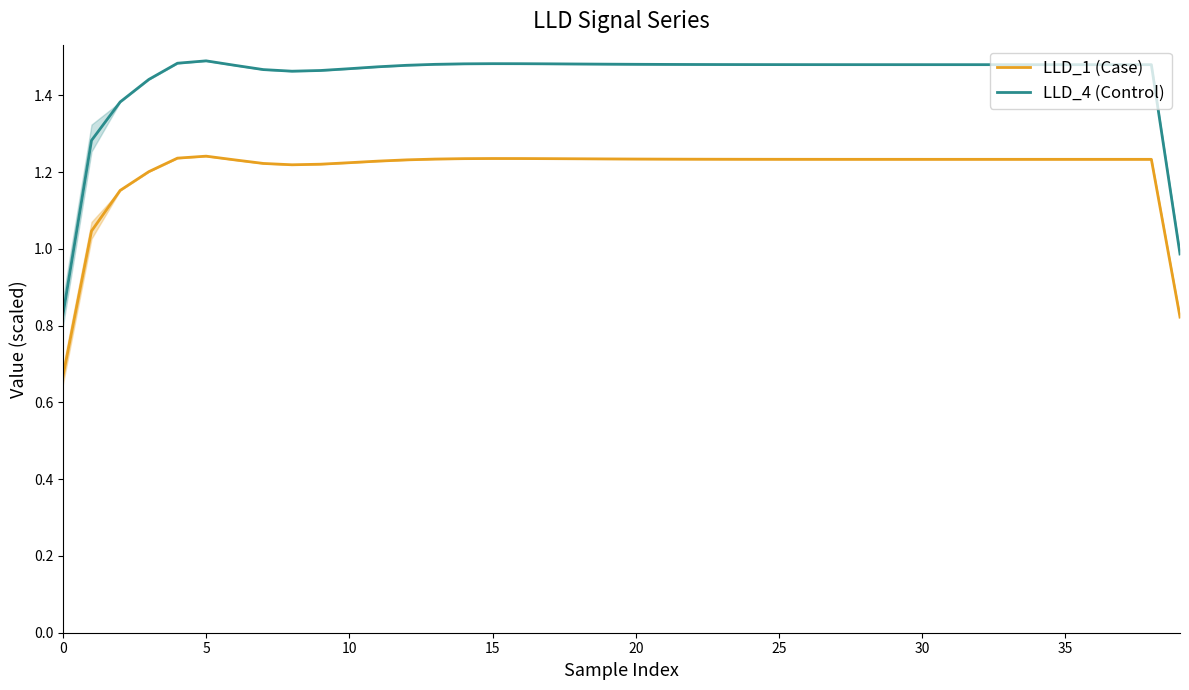

What is the value of the LLD_4 (Control) point at the 14th from the left?

1.5